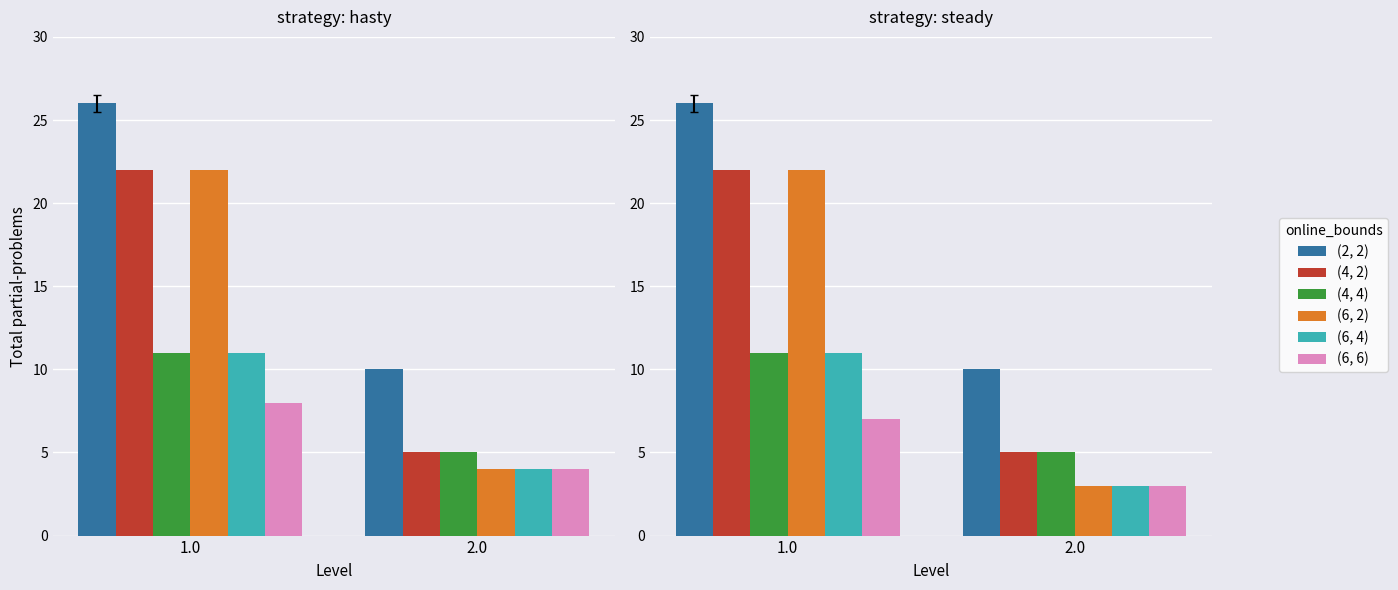

What is the average value of the (6, 4) series?

7